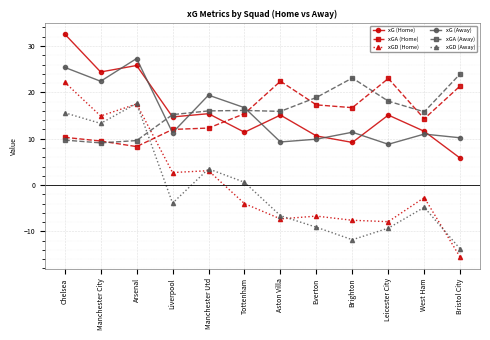

What is the smallest value displayed?

-15.6